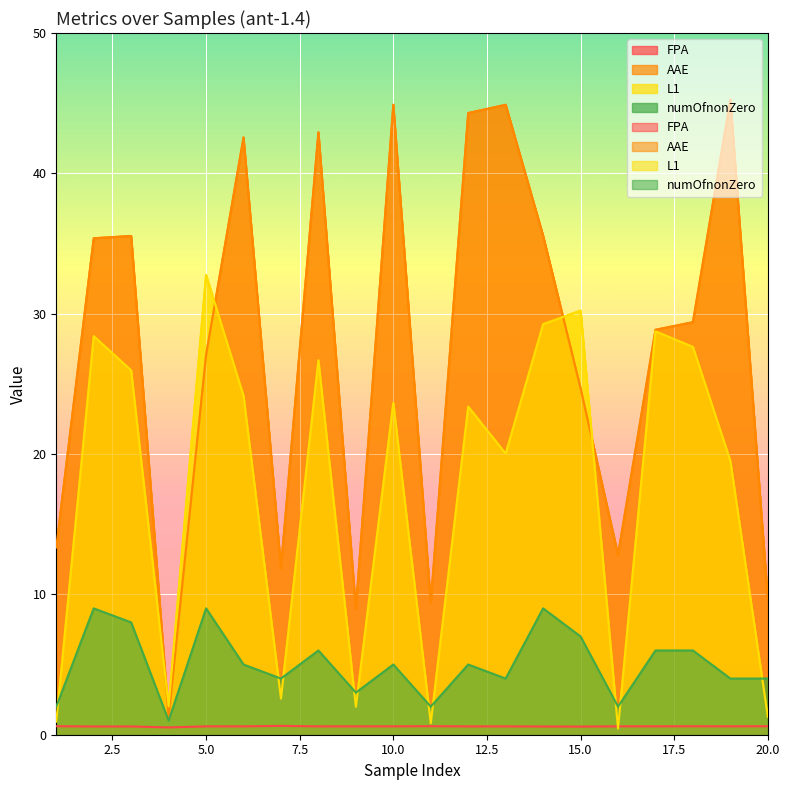

In FPA, how many points are higher than both neighbors (excluding endpoints)?

6